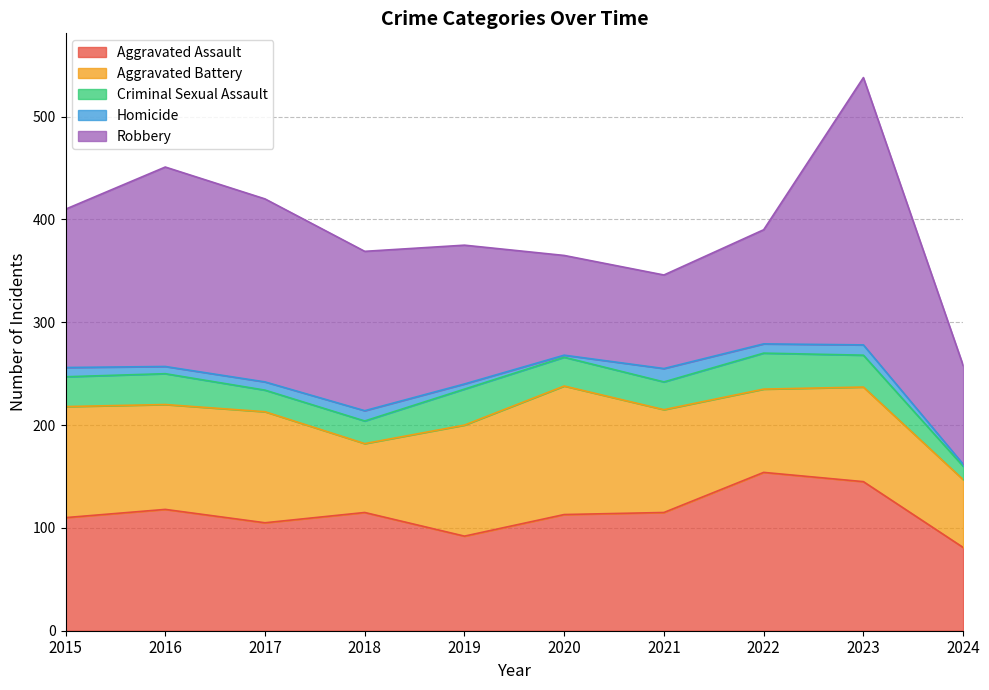

Does the chart display data point markers on the line(s)?

No